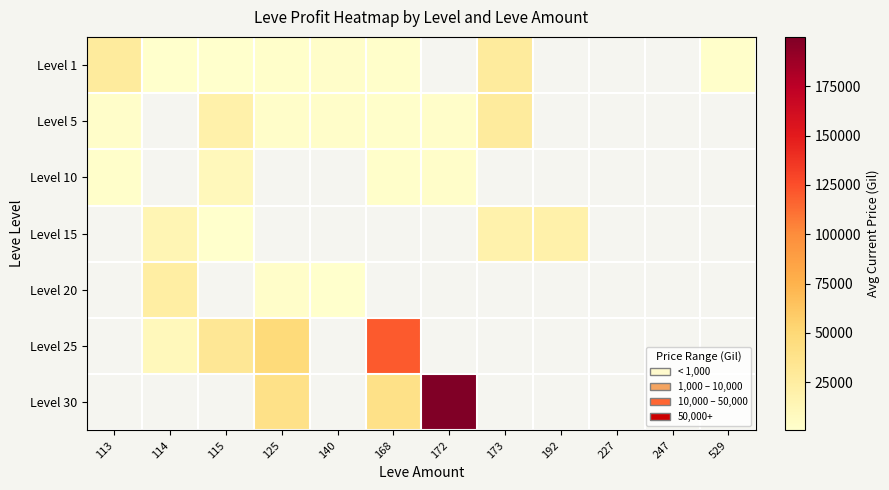

True or false: Level 30 has a value of 48090.2 at 172.

False